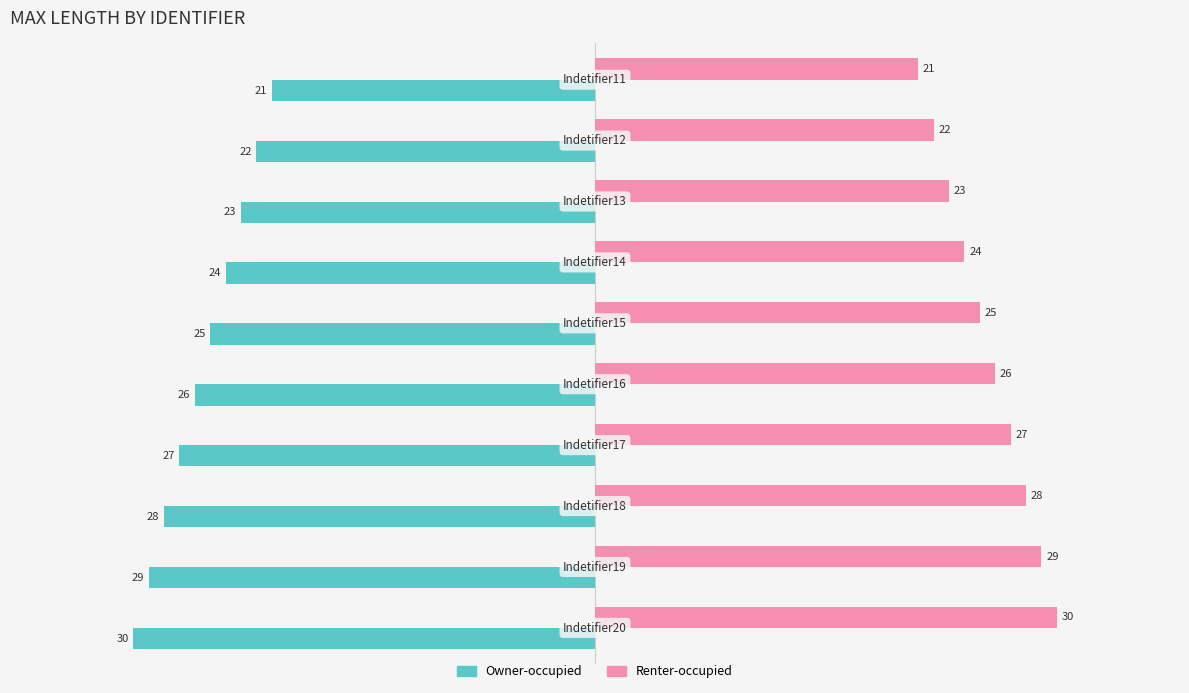

Rank the series by their maximum value, from lowest to highest.

Owner-occupied, Renter-occupied